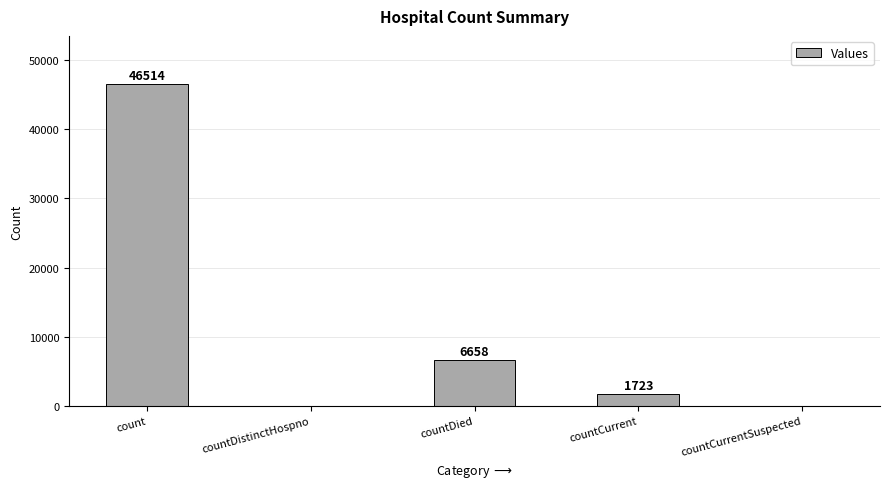

At which label does the data first exceed 1723?

count